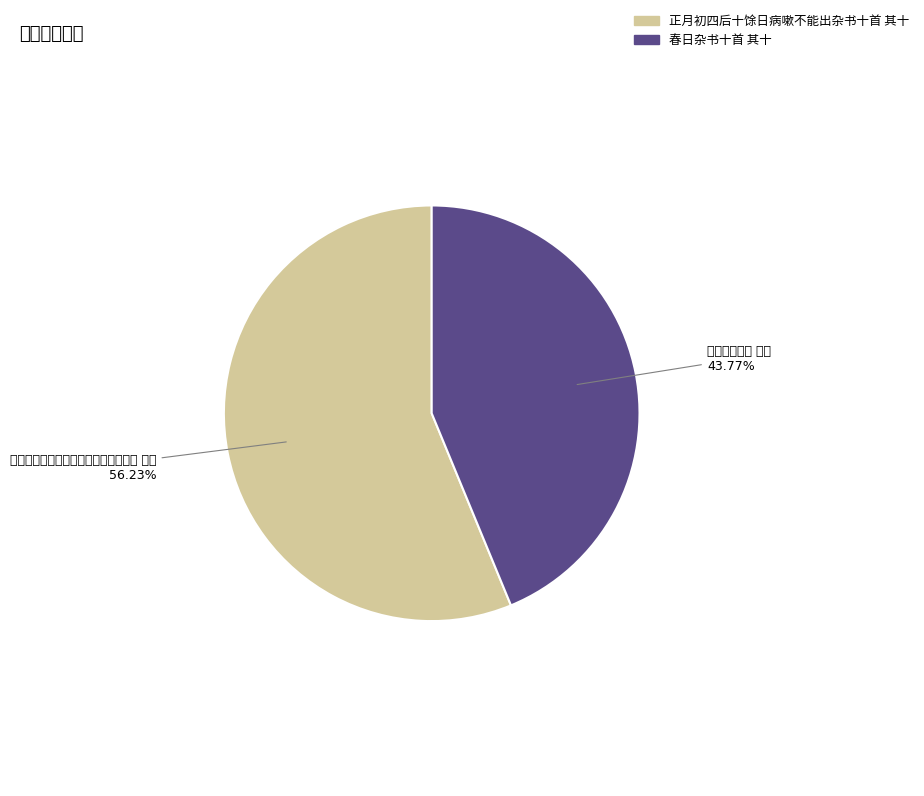

How many slices are in this pie chart?

2